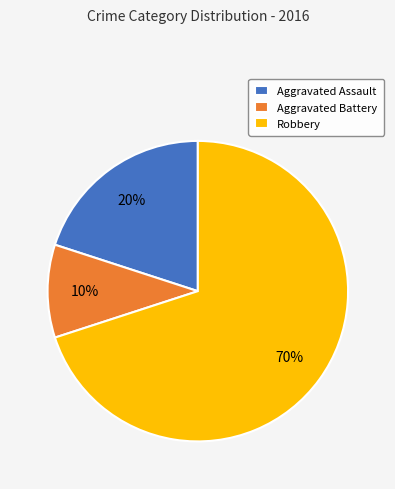

To the nearest percent, what portion does Robbery represent?

70%